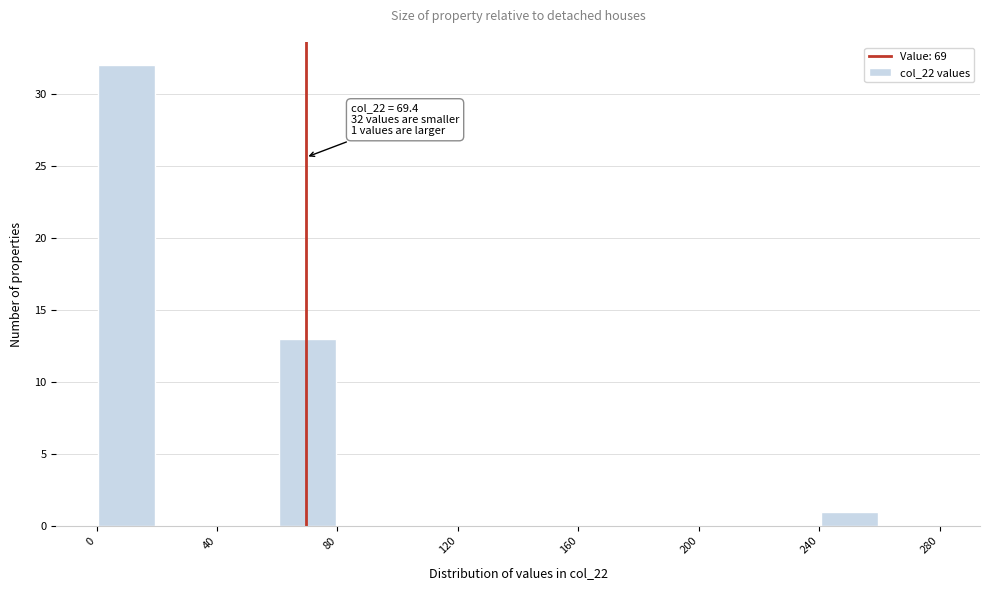

Which range on the x-axis has the tallest bar?

0 to 20